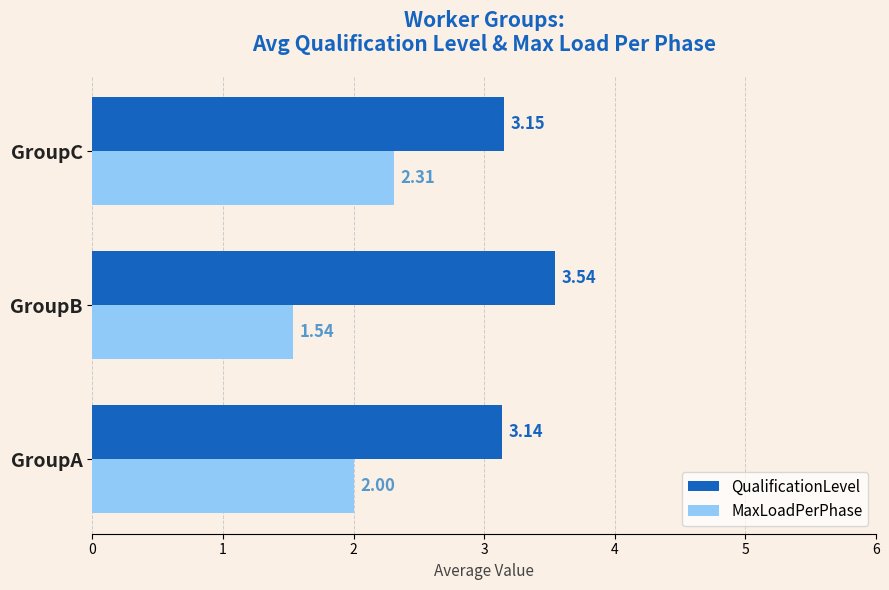

What is the sum of all QualificationLevel values?

9.8